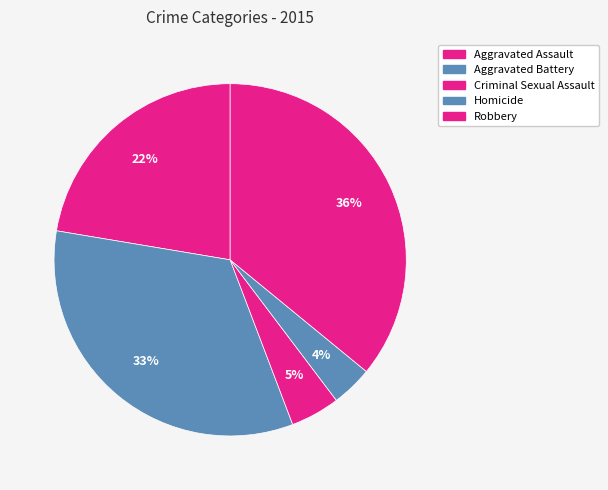

Count the number of slices in the pie.

5